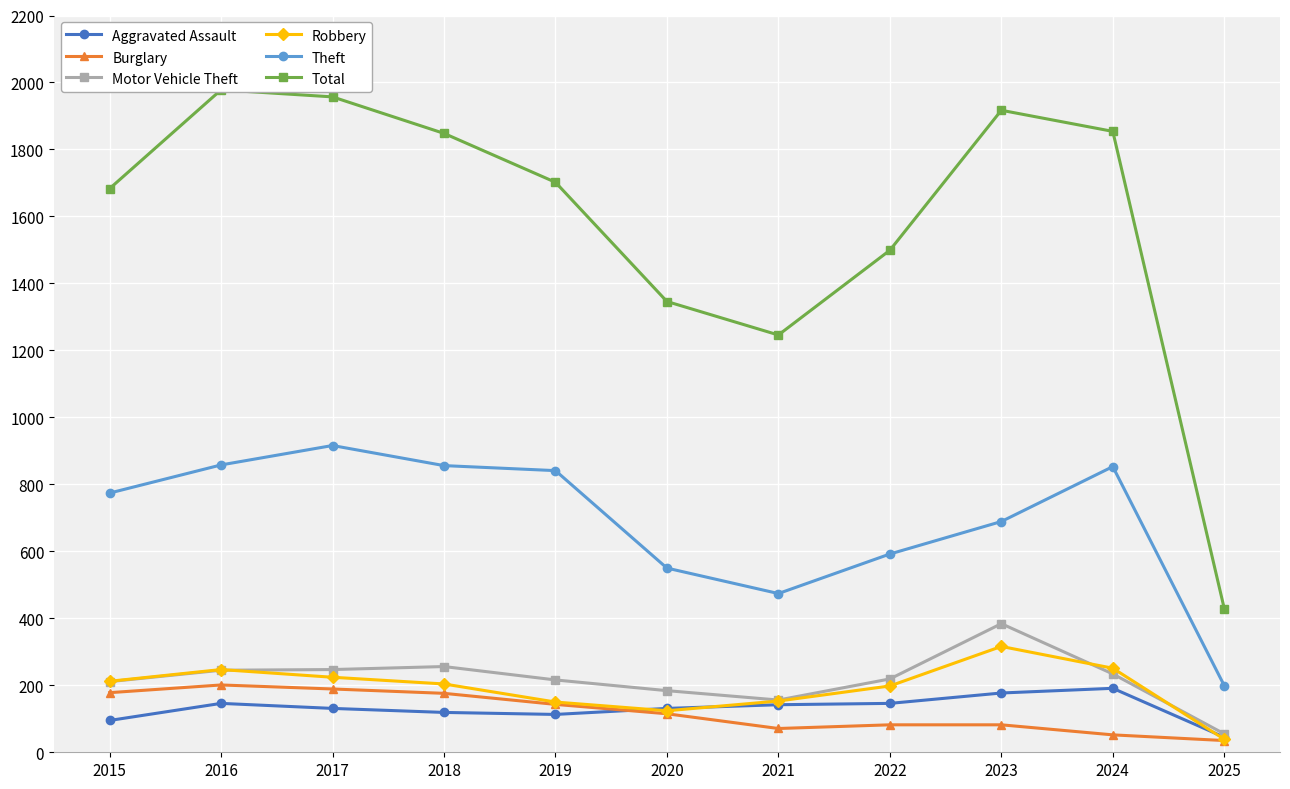

What is the total value across all series at 2016?

3675